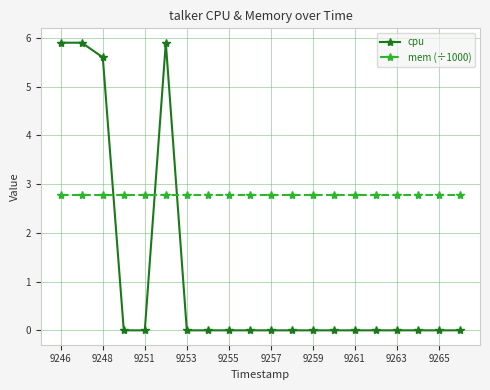

Which series has the largest total across all categories?

mem (÷1000)